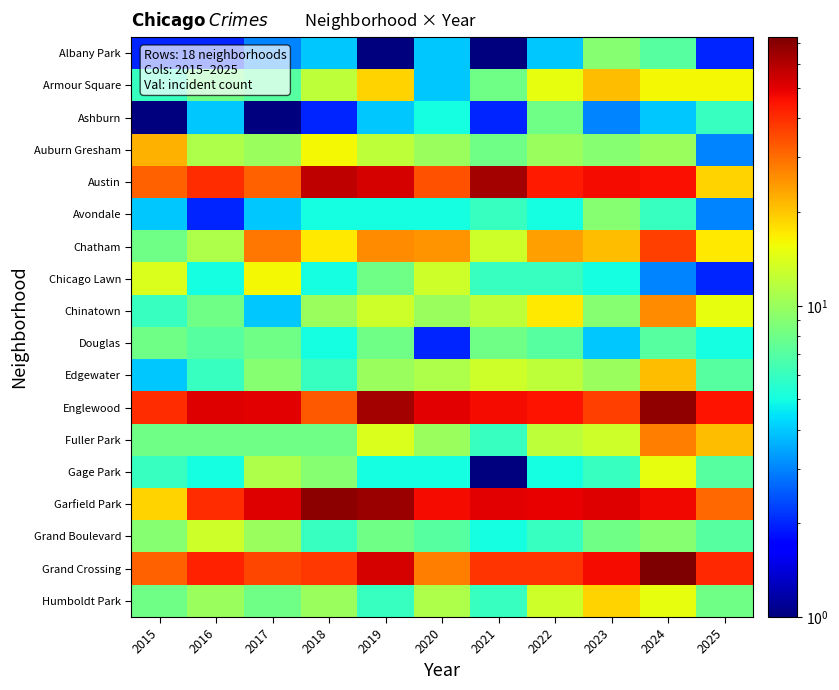

Reading right to left, transcribe all the data shown in this chart.

Albany Park: 2025=2.0	2024=7.0	2023=9.0	2022=4.0	2021=0.5	2020=4.0	2019=1.0	2018=4.0	2017=3.0	2016=2.0	2015=2.0
Armour Square: 2025=16.0	2024=16.0	2023=21.0	2022=15.0	2021=8.0	2020=4.0	2019=19.0	2018=12.0	2017=7.0	2016=8.0	2015=6.0
Ashburn: 2025=6.0	2024=4.0	2023=3.0	2022=8.0	2021=2.0	2020=5.0	2019=4.0	2018=2.0	2017=1.0	2016=4.0	2015=1.0
Auburn Gresham: 2025=3.0	2024=10.0	2023=9.0	2022=10.0	2021=8.0	2020=10.0	2019=12.0	2018=16.0	2017=10.0	2016=11.0	2015=22.0
Austin: 2025=19.0	2024=46.0	2023=47.0	2022=44.0	2021=63.0	2020=34.0	2019=53.0	2018=57.0	2017=32.0	2016=40.0	2015=32.0
Avondale: 2025=3.0	2024=6.0	2023=9.0	2022=5.0	2021=6.0	2020=5.0	2019=5.0	2018=5.0	2017=4.0	2016=2.0	2015=4.0
Chatham: 2025=17.0	2024=37.0	2023=21.0	2022=24.0	2021=13.0	2020=25.0	2019=26.0	2018=17.0	2017=29.0	2016=11.0	2015=8.0
Chicago Lawn: 2025=2.0	2024=3.0	2023=5.0	2022=6.0	2021=6.0	2020=13.0	2019=8.0	2018=5.0	2017=16.0	2016=5.0	2015=14.0
Chinatown: 2025=15.0	2024=26.0	2023=9.0	2022=17.0	2021=12.0	2020=10.0	2019=13.0	2018=10.0	2017=4.0	2016=8.0	2015=6.0
Douglas: 2025=5.0	2024=7.0	2023=4.0	2022=7.0	2021=8.0	2020=2.0	2019=8.0	2018=5.0	2017=8.0	2016=7.0	2015=8.0
Edgewater: 2025=7.0	2024=21.0	2023=10.0	2022=12.0	2021=13.0	2020=11.0	2019=10.0	2018=6.0	2017=9.0	2016=6.0	2015=4.0
Englewood: 2025=45.0	2024=68.0	2023=37.0	2022=45.0	2021=47.0	2020=50.0	2019=63.0	2018=33.0	2017=50.0	2016=51.0	2015=40.0
Fuller Park: 2025=21.0	2024=28.0	2023=13.0	2022=12.0	2021=6.0	2020=10.0	2019=14.0	2018=8.0	2017=8.0	2016=8.0	2015=8.0
Gage Park: 2025=7.0	2024=15.0	2023=6.0	2022=5.0	2021=1.0	2020=5.0	2019=5.0	2018=9.0	2017=11.0	2016=5.0	2015=6.0
Garfield Park: 2025=31.0	2024=48.0	2023=51.0	2022=49.0	2021=50.0	2020=47.0	2019=65.0	2018=69.0	2017=51.0	2016=40.0	2015=19.0
Grand Boulevard: 2025=7.0	2024=9.0	2023=8.0	2022=6.0	2021=5.0	2020=7.0	2019=8.0	2018=6.0	2017=10.0	2016=13.0	2015=9.0
Grand Crossing: 2025=41.0	2024=73.0	2023=47.0	2022=39.0	2021=39.0	2020=28.0	2019=53.0	2018=38.0	2017=36.0	2016=42.0	2015=32.0
Humboldt Park: 2025=8.0	2024=15.0	2023=19.0	2022=13.0	2021=6.0	2020=11.0	2019=6.0	2018=10.0	2017=8.0	2016=10.0	2015=8.0